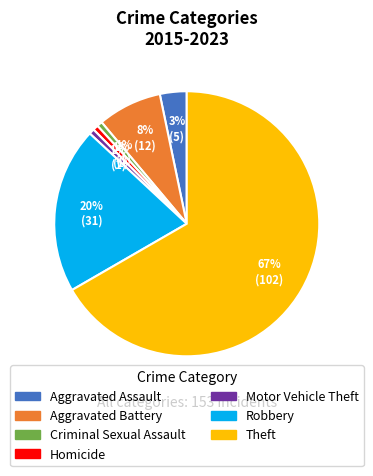

Which slice is the largest?

Theft